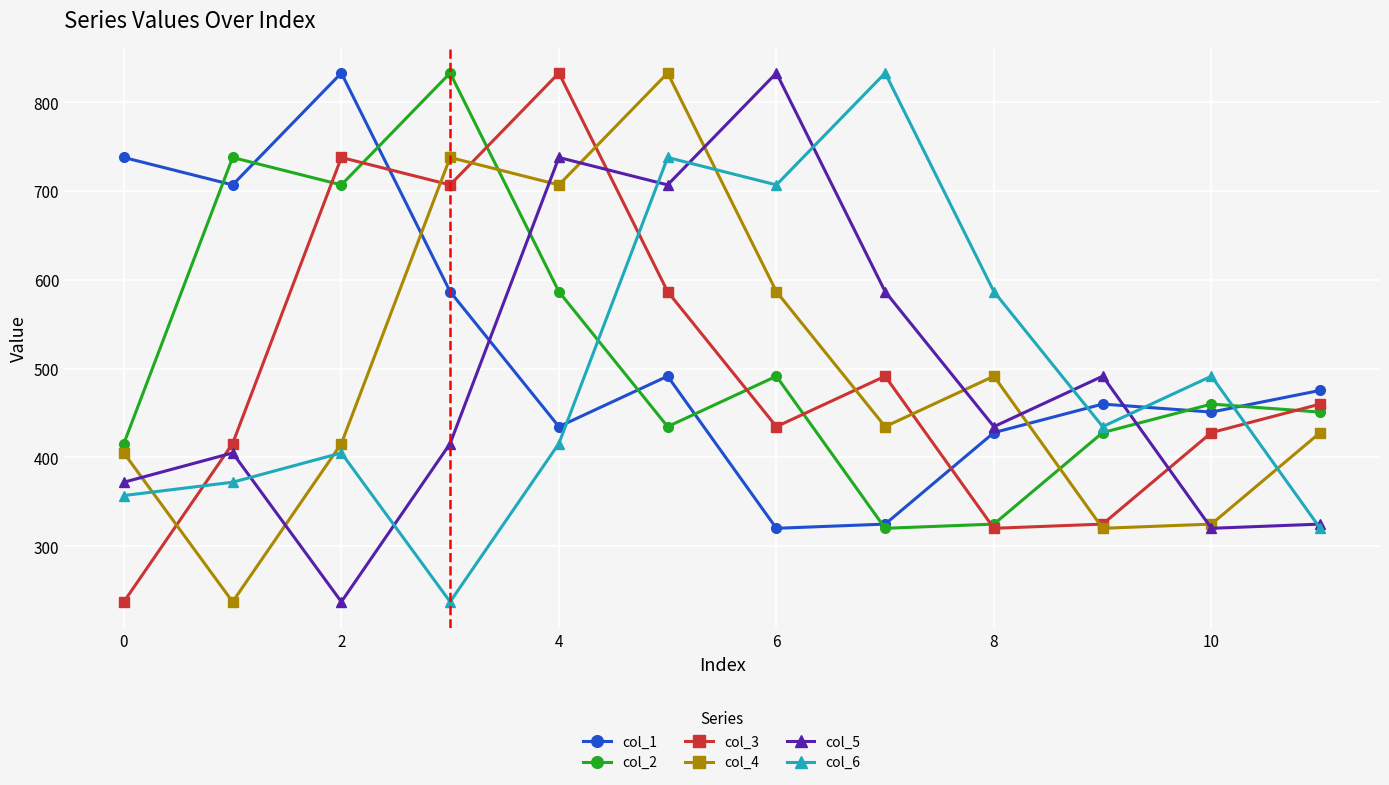

What is the difference between the maximum and minimum values in the col_1 series?

512.7